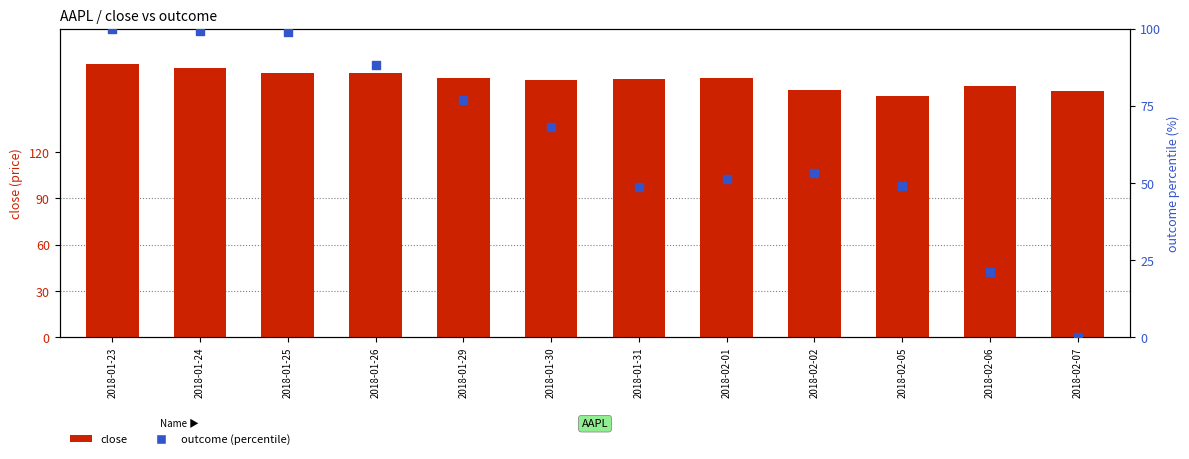

Is the value of outcome (percentile) at 2018-02-02 greater than the value of close at 2018-01-26?

No